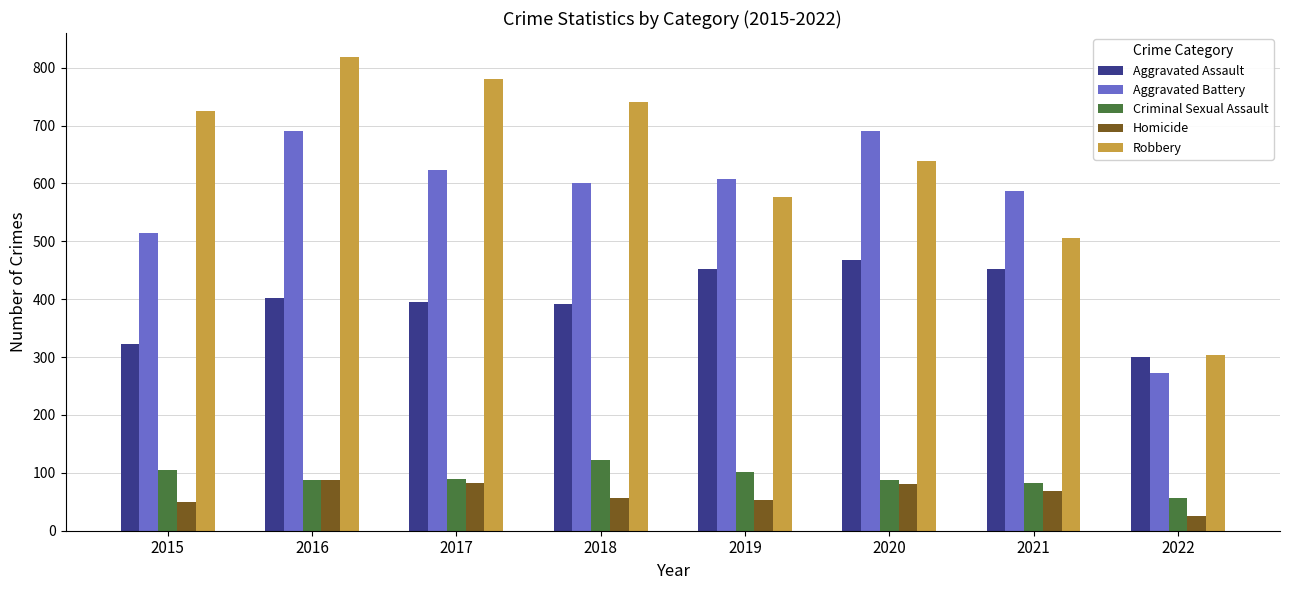

What is the lowest value of the Criminal Sexual Assault series?

57